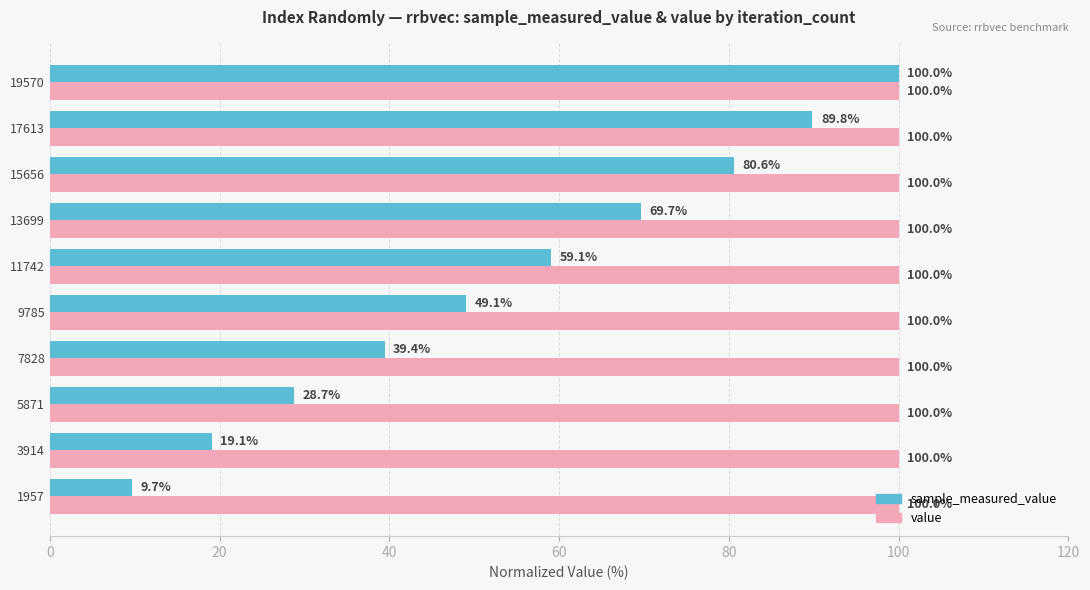

What is the average value of the value series?

100.0